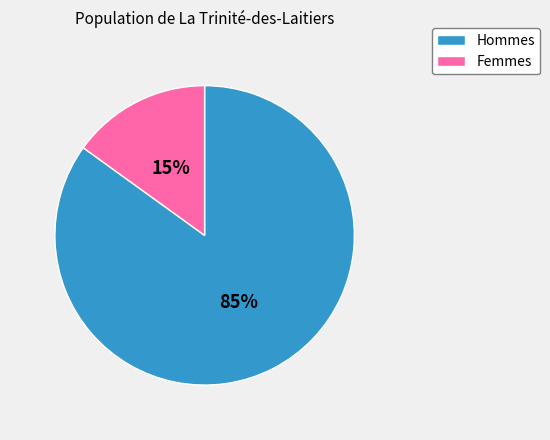

Combined, do Femmes and Hommes account for over 50%?

Yes